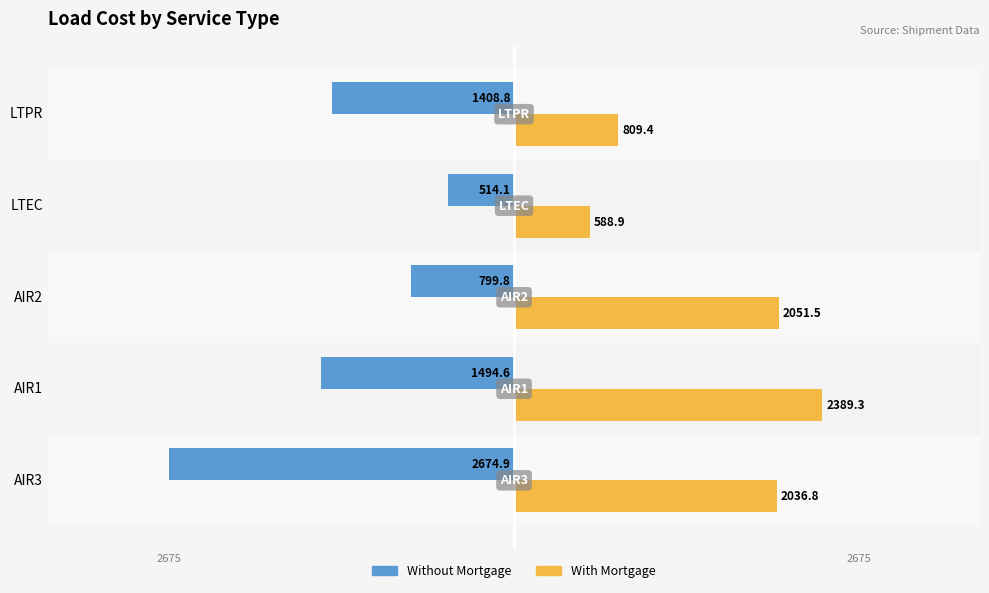

What are all the series names shown in the legend?

Without Mortgage, With Mortgage